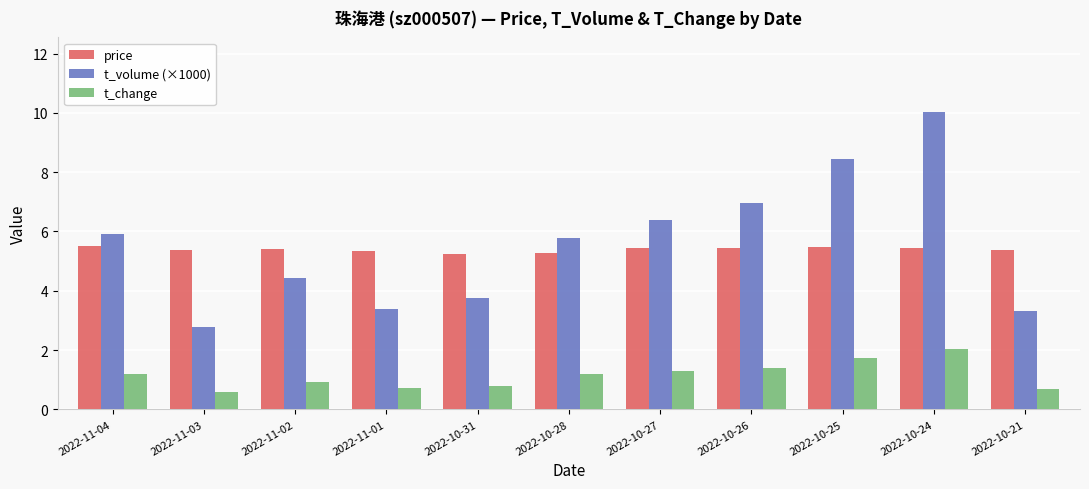

Is it true that t_change equals 0.7 at 2022-10-21?

True